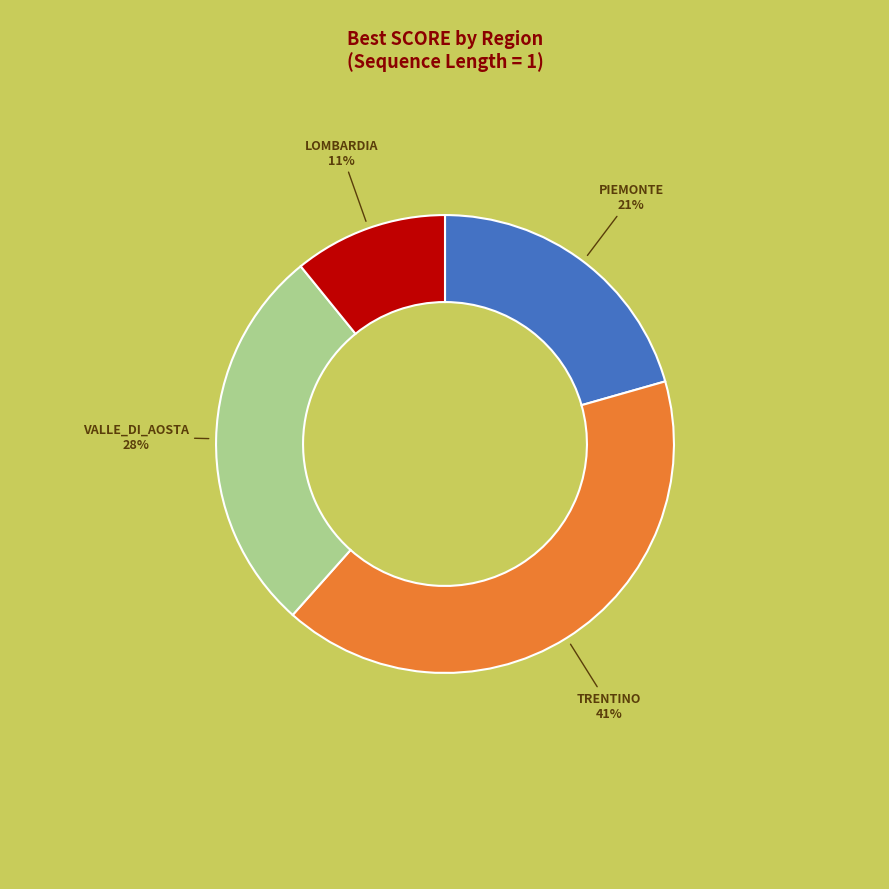

Which category has the biggest portion of the pie?

TRENTINO